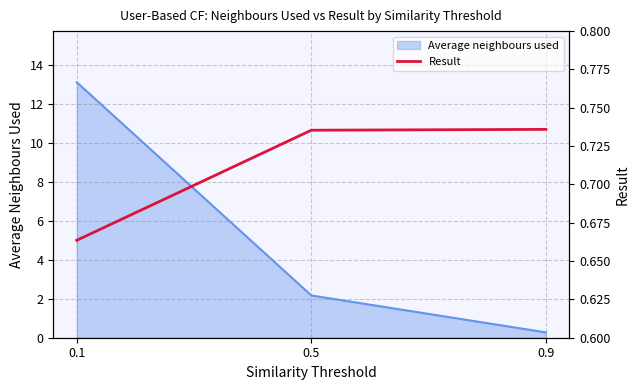

True or false: the data shows 0.7 at 0.5.

True